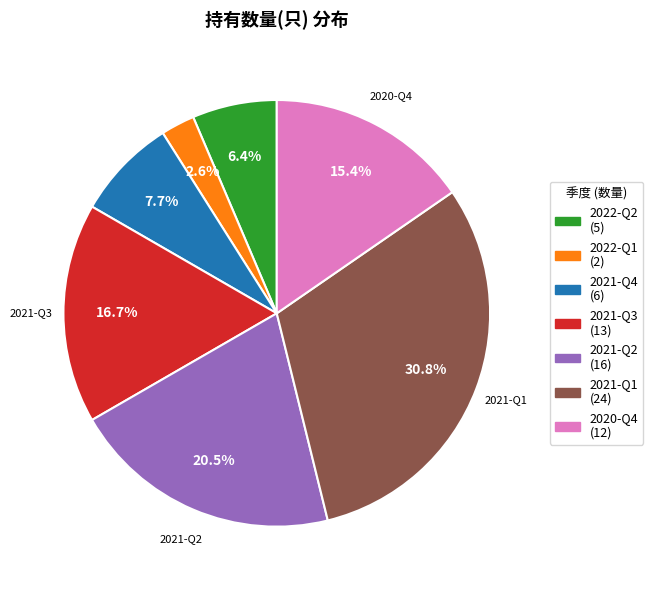

True or false: 2021-Q4 accounts for 22% of the total.

False